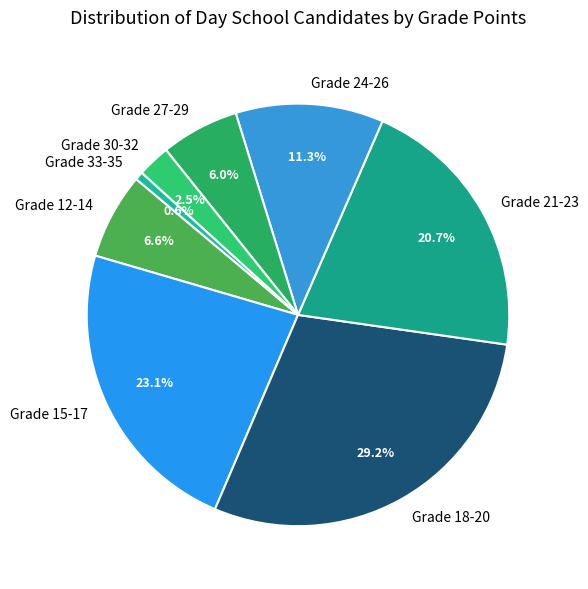

The Grade 24-26 slice represents 21% of the pie. True or false?

False